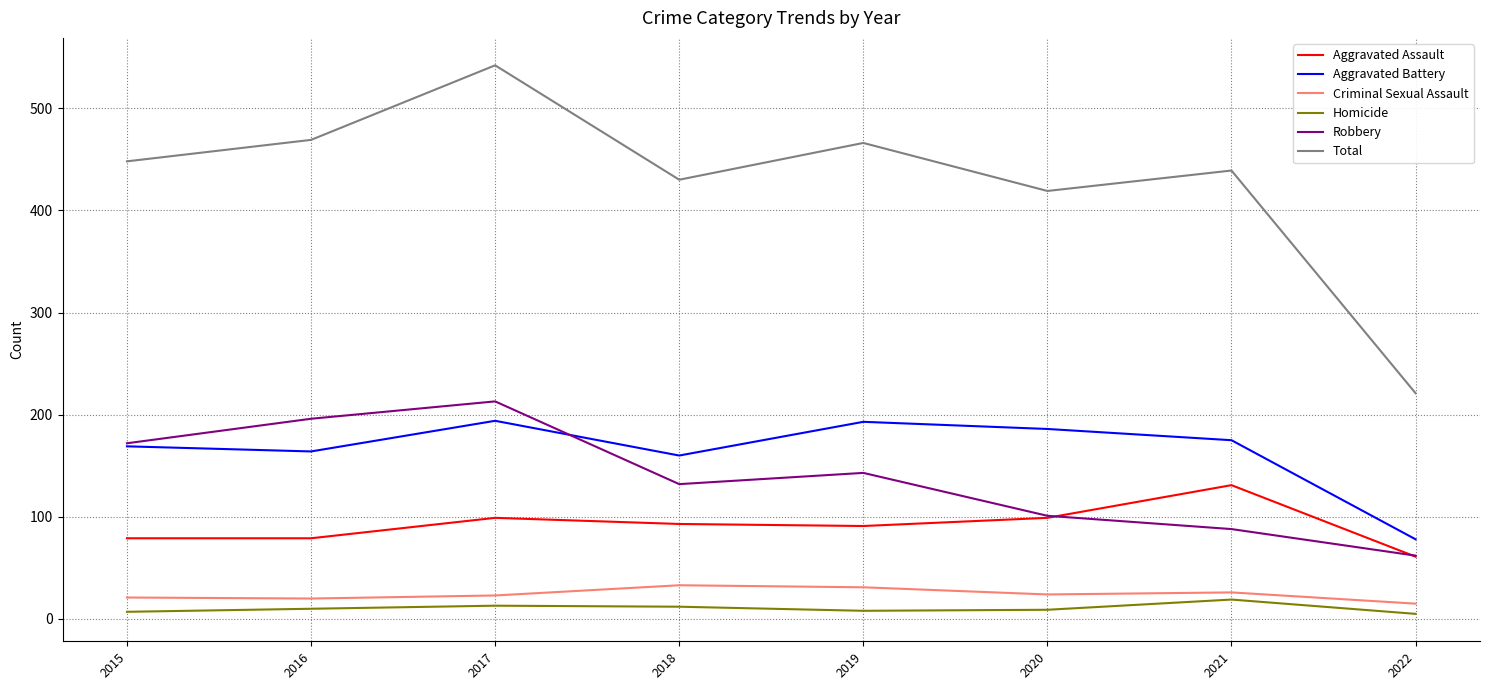

The Aggravated Battery series shows 272 at 2017. True or false?

False